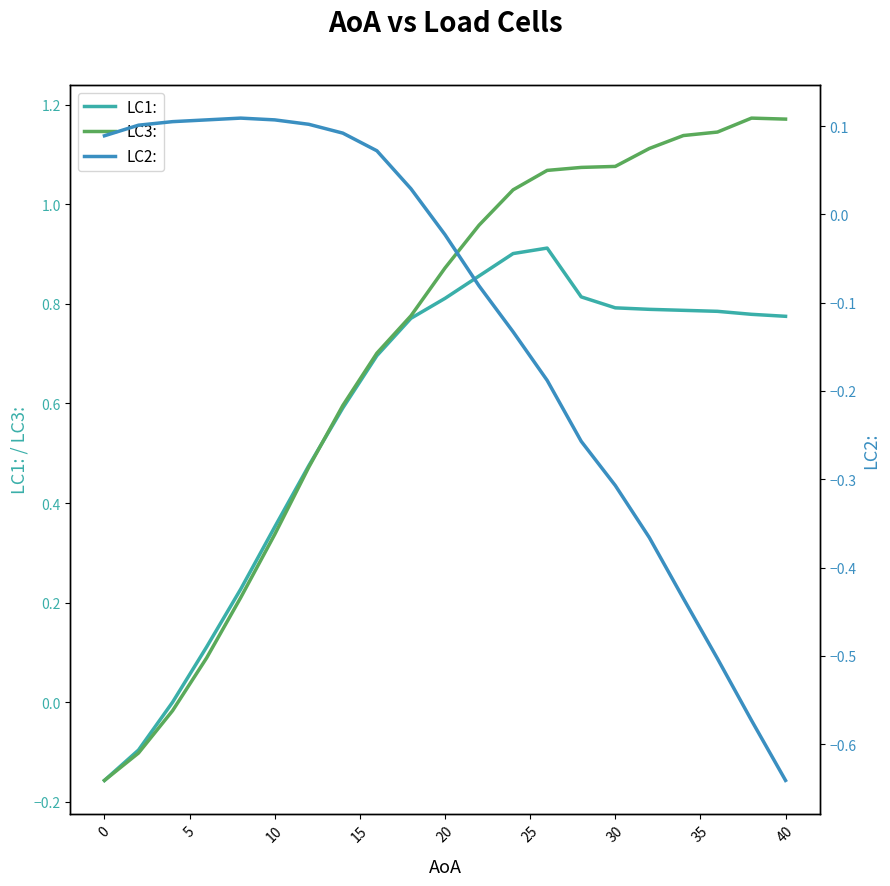

How many data points in LC2: are above 0?

10